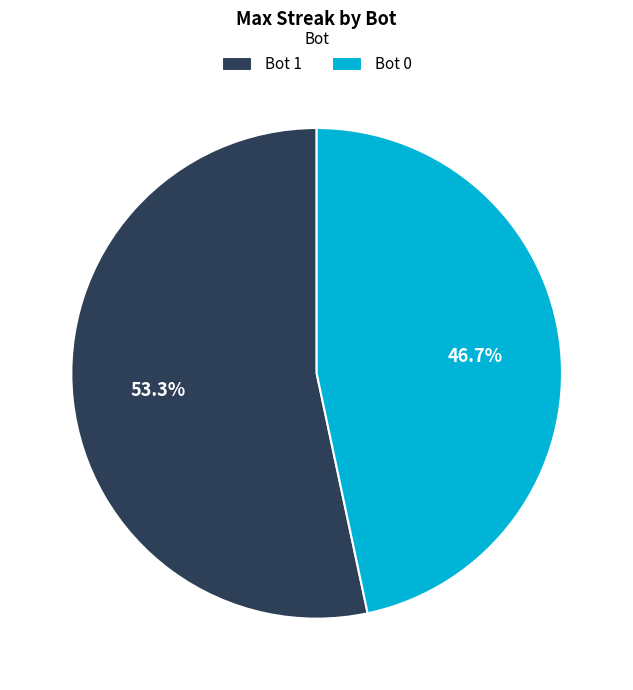

Which category accounts for the majority?

Bot 1